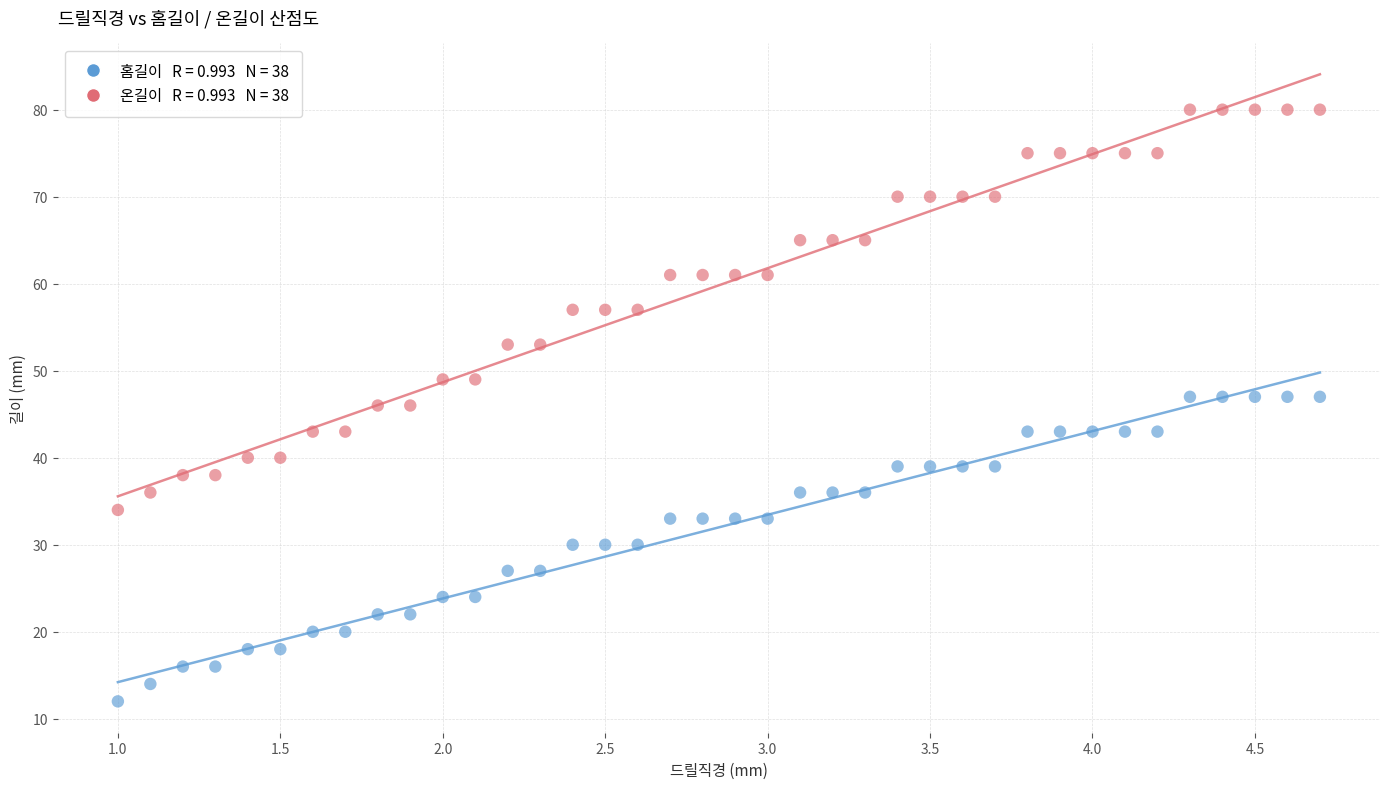

Across all data points, what is the range of Y values (max minus min)?

68